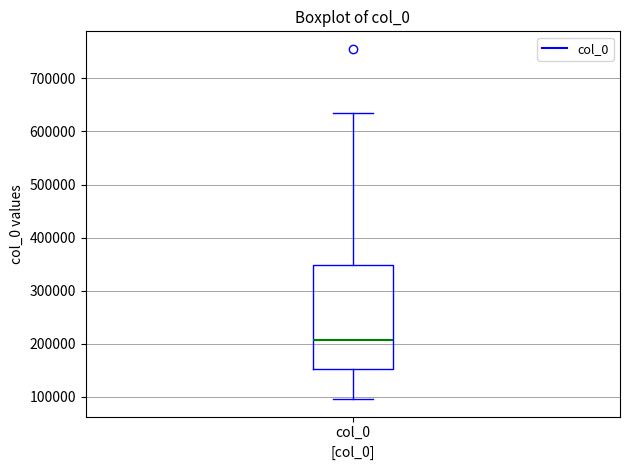

Read this box plot against the y-axis: the position of the median line, the range covered by the box, and the ends of both whiskers. The values are not printed on the chart, so give them approximately, as read against the axis.

median 210000, box 150000 to 350000, whiskers 100000 to 640000